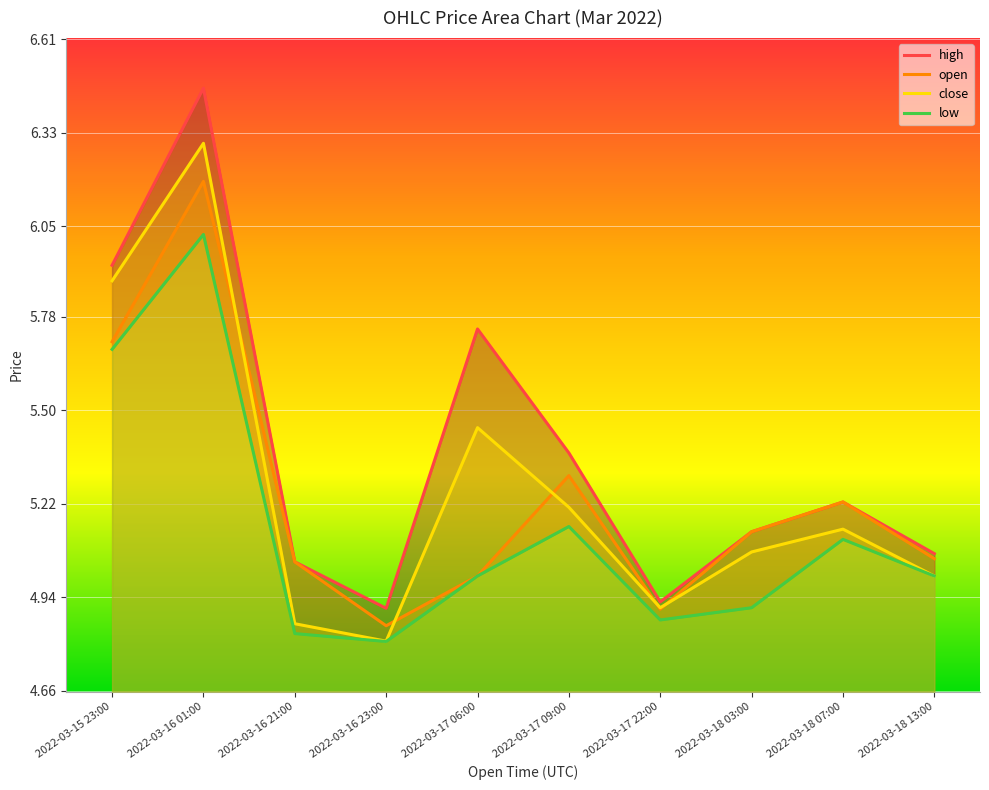

Which series has the widest spread of values?

high